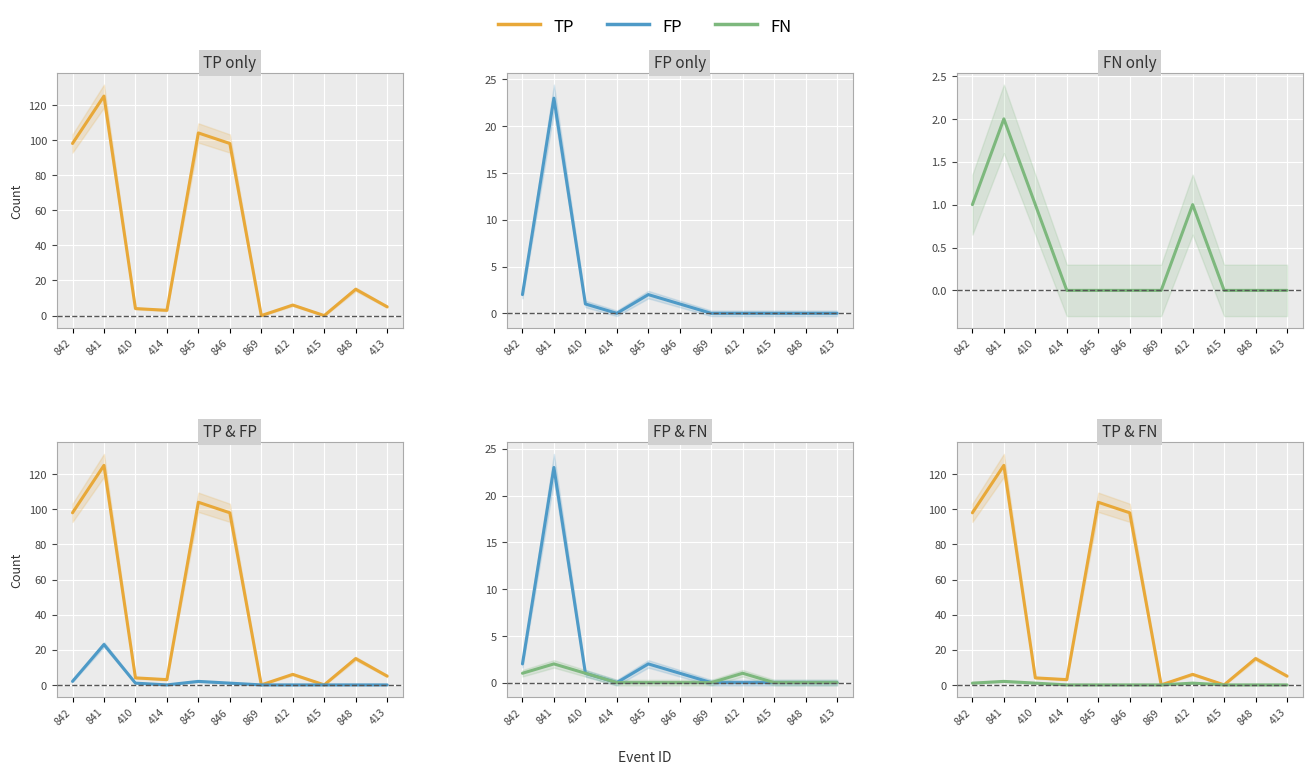

True or false: FP and FN intersect in this chart.

False